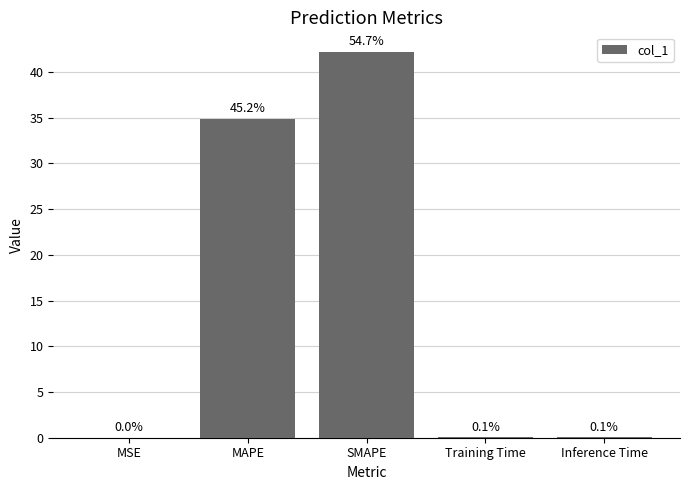

How many series are shown in this chart?

1